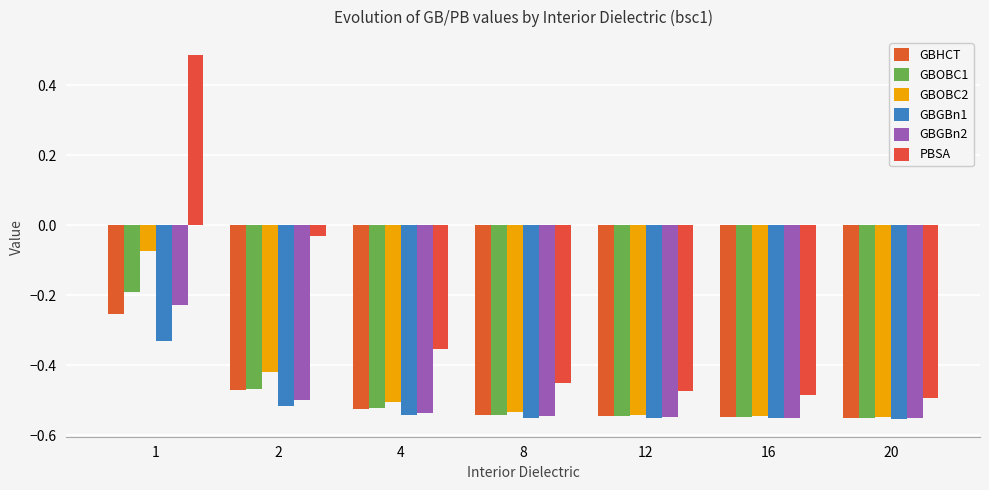

What is the sum of all GBHCT values?

-3.4